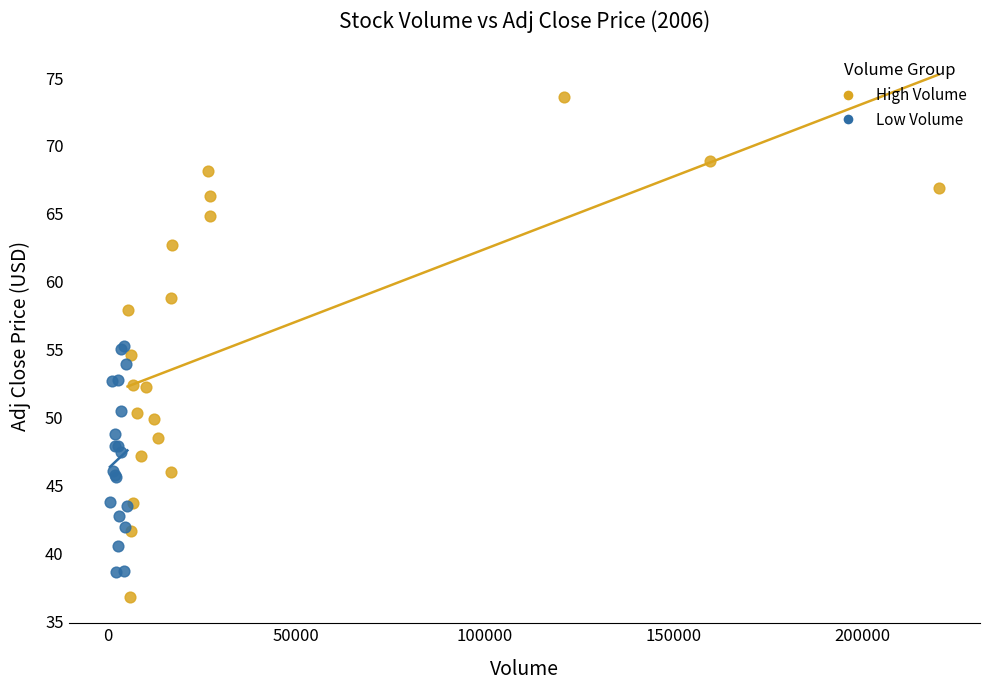

Which series contains the highest Y value?

High Volume